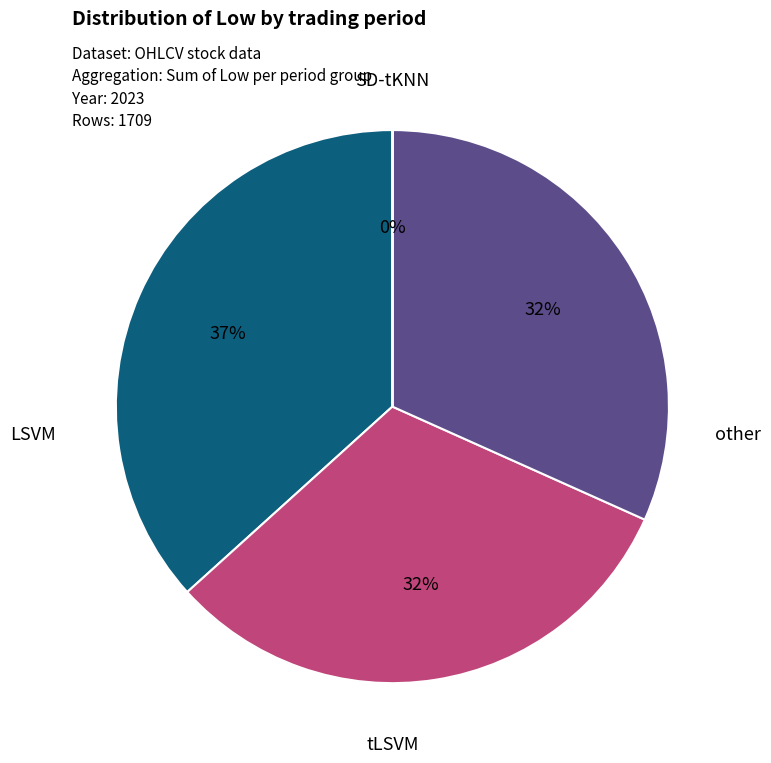

Does any single category account for the majority?

No